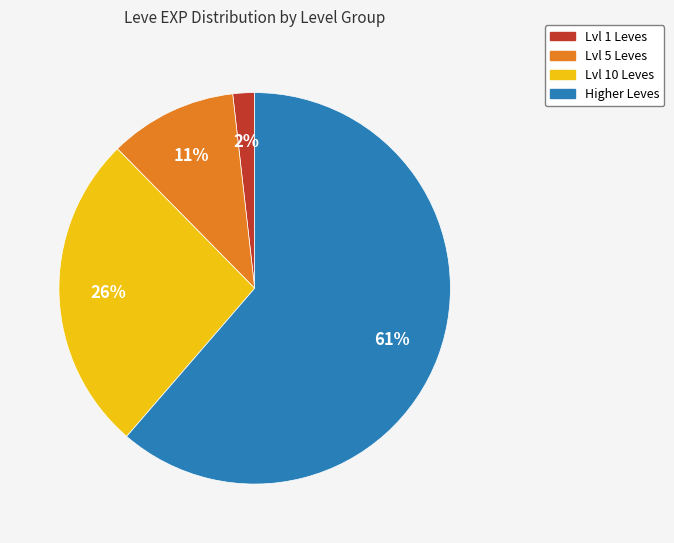

To the nearest percent, what portion does Lvl 10 Leves represent?

26%